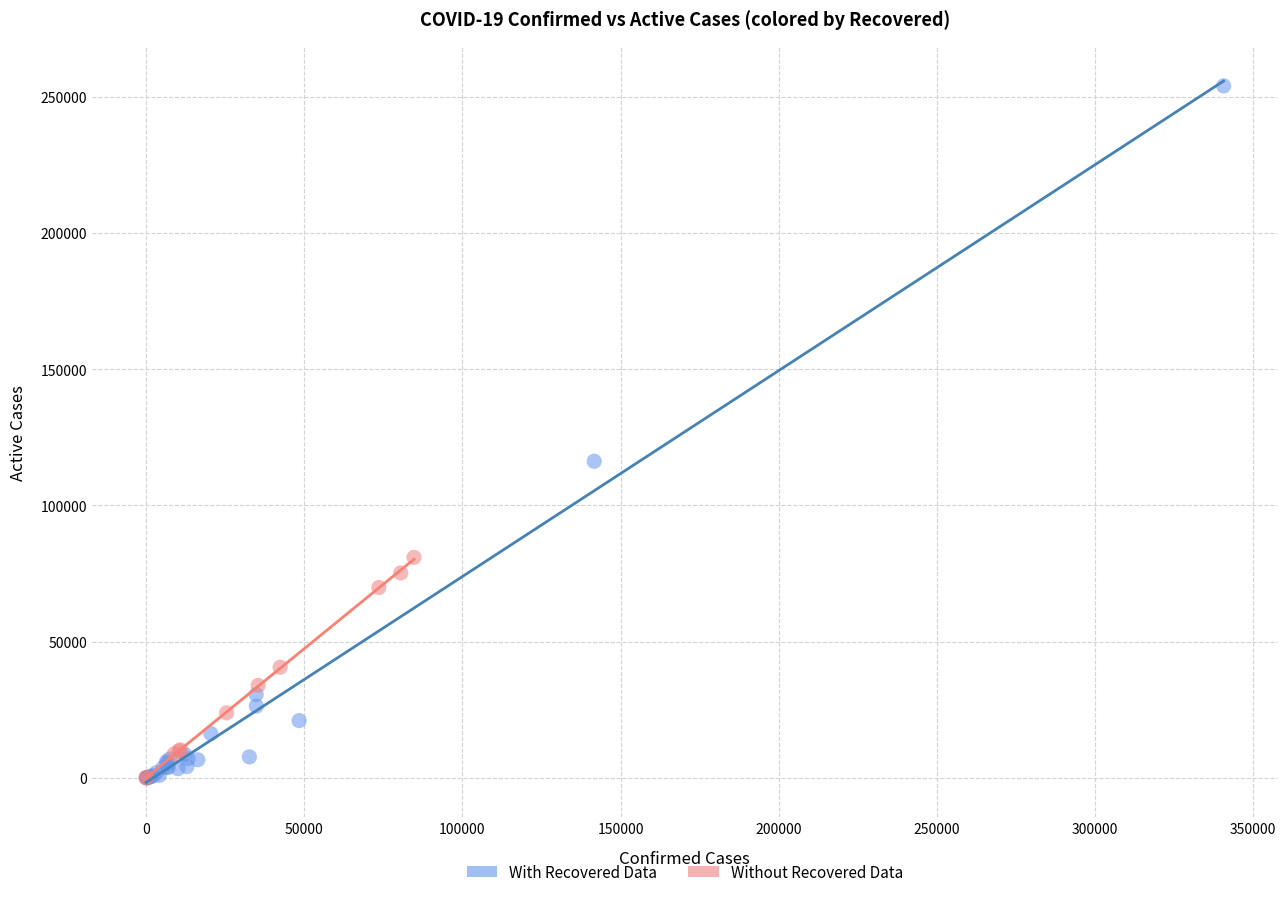

Which series has the widest spread of Y values?

With Recovered Data